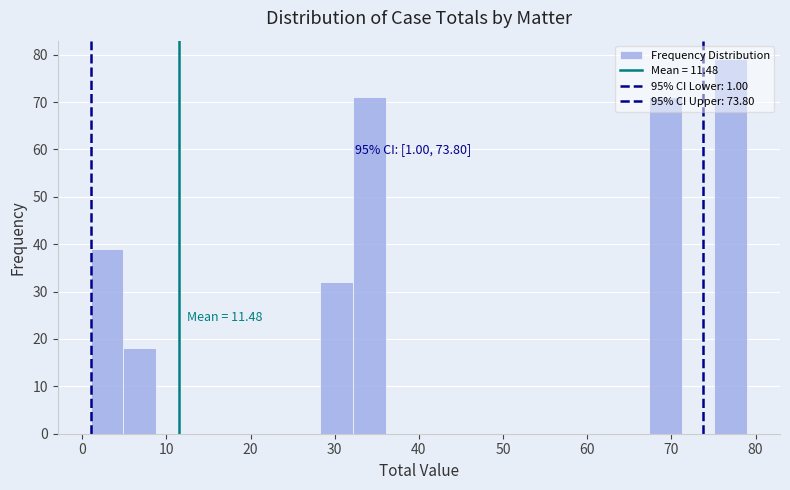

Read against the x-axis, roughly where is the centre of the tallest bar?

77